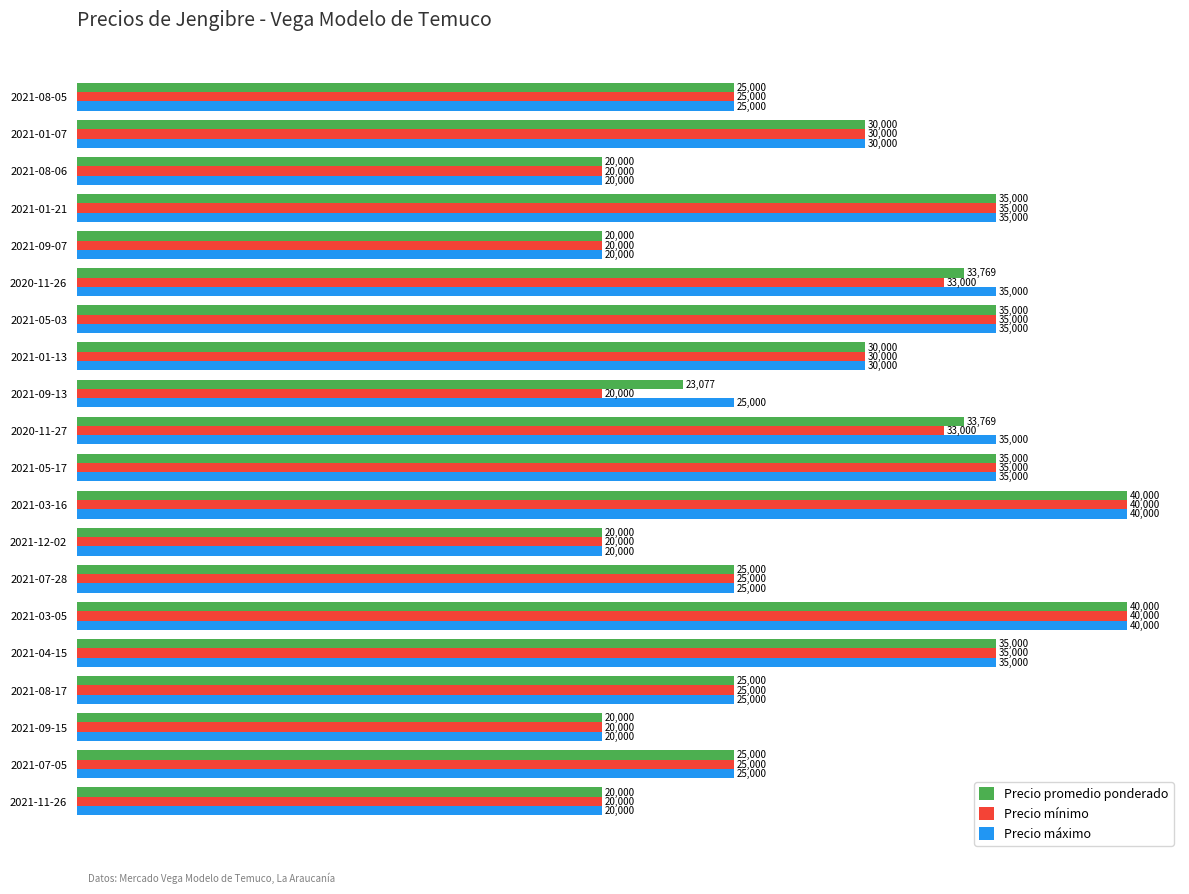

True or false: Precio mínimo has a value of 34646 at 2021-08-06.

False